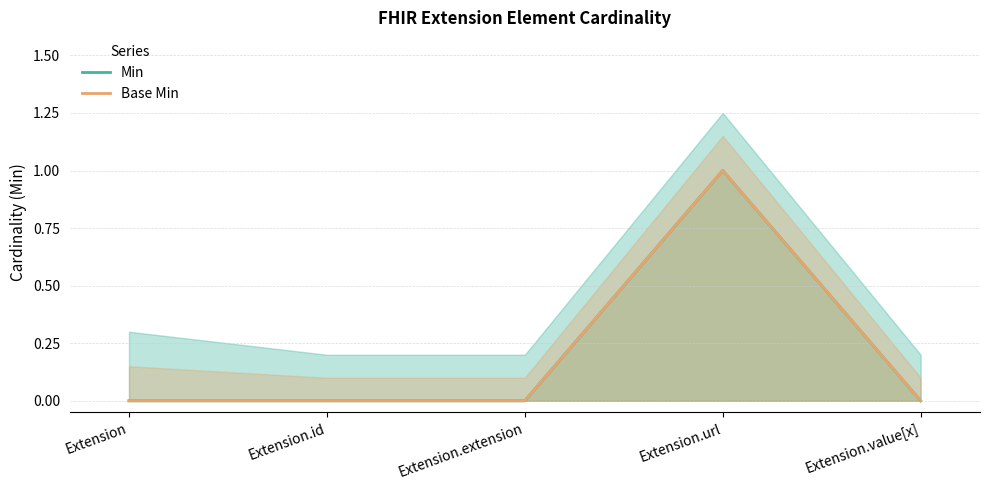

Rank the categories by Min value from lowest to highest.

Extension, Extension.id, Extension.extension, Extension.value[x], Extension.url